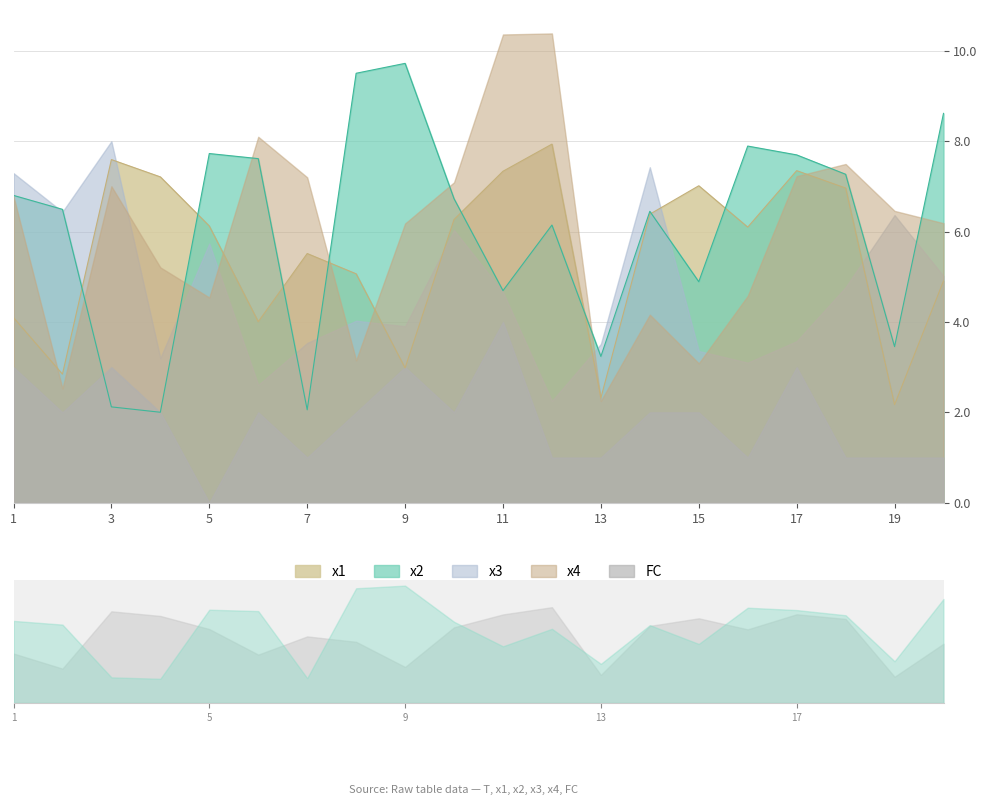

Is it true that x4 equals 6.2 at 9?

True